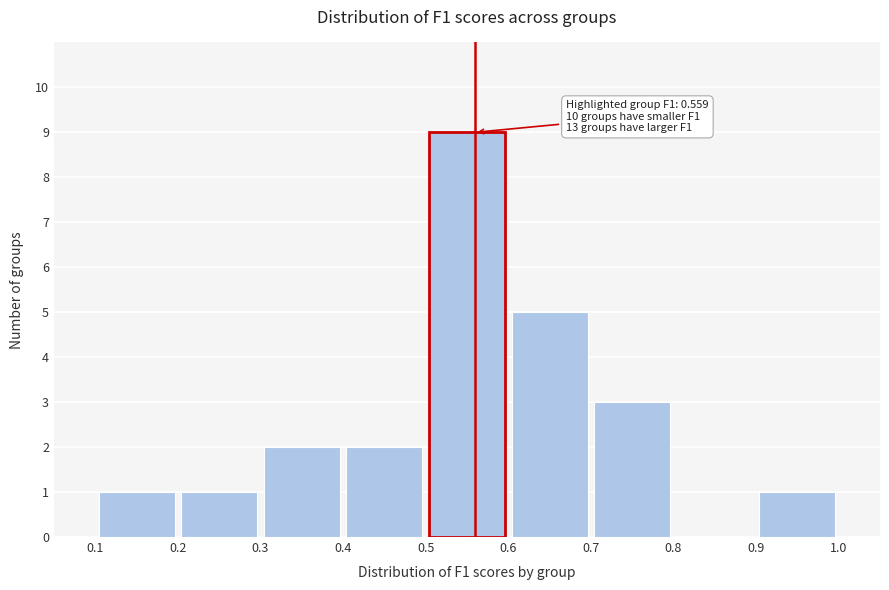

Which range on the x-axis has the tallest bar?

0.5 to 0.6